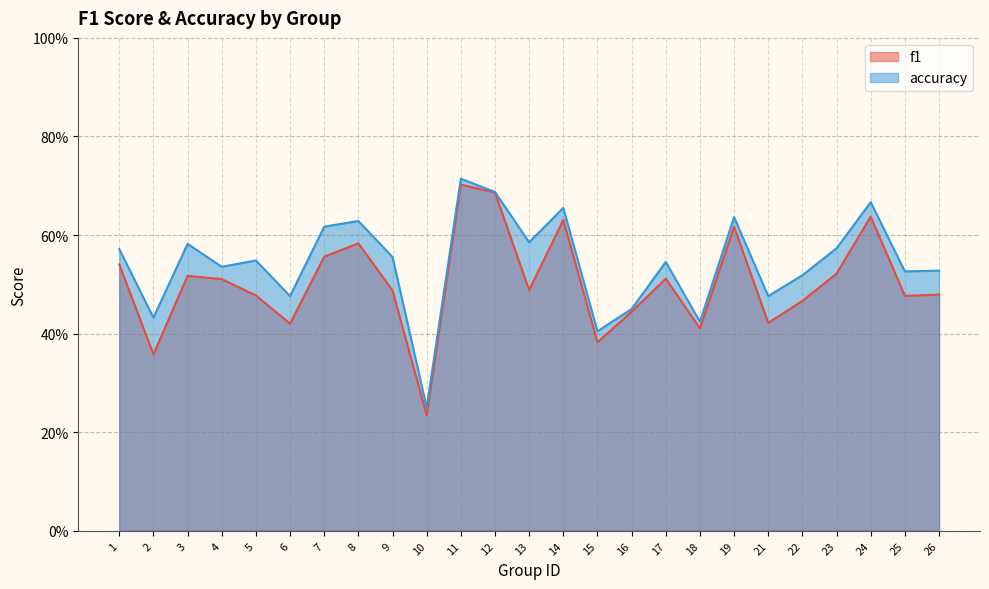

Which series changed the most between 1 and 7?

accuracy